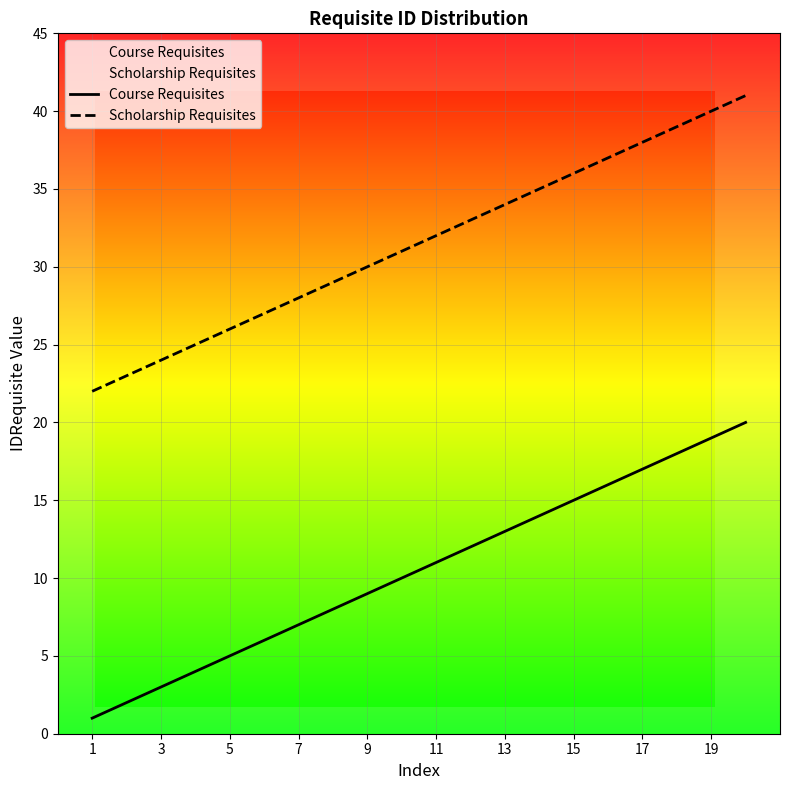

What is the minimum value for Scholarship Requisites?

22